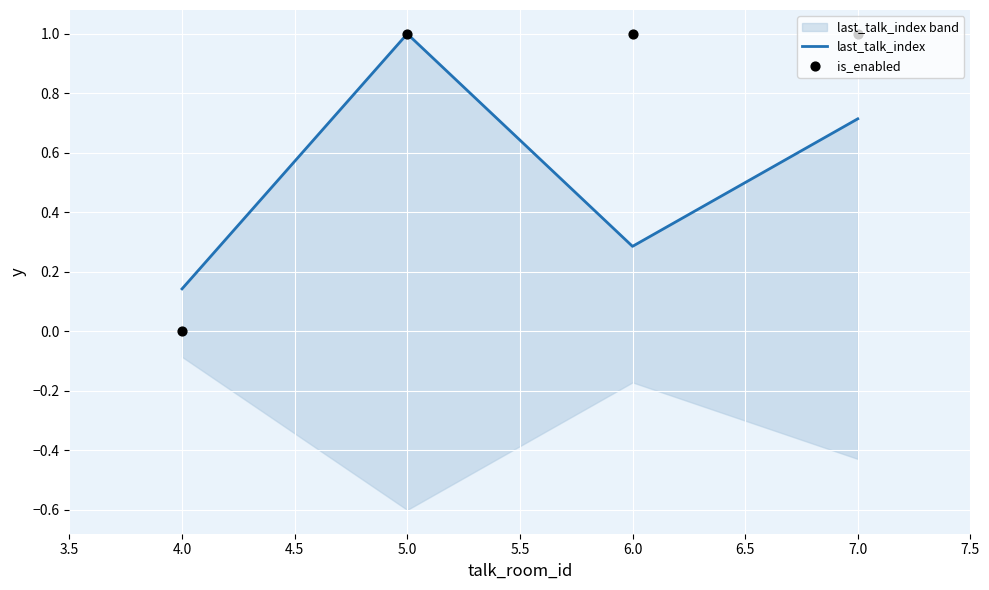

Which series has the widest spread of Y values?

is_enabled